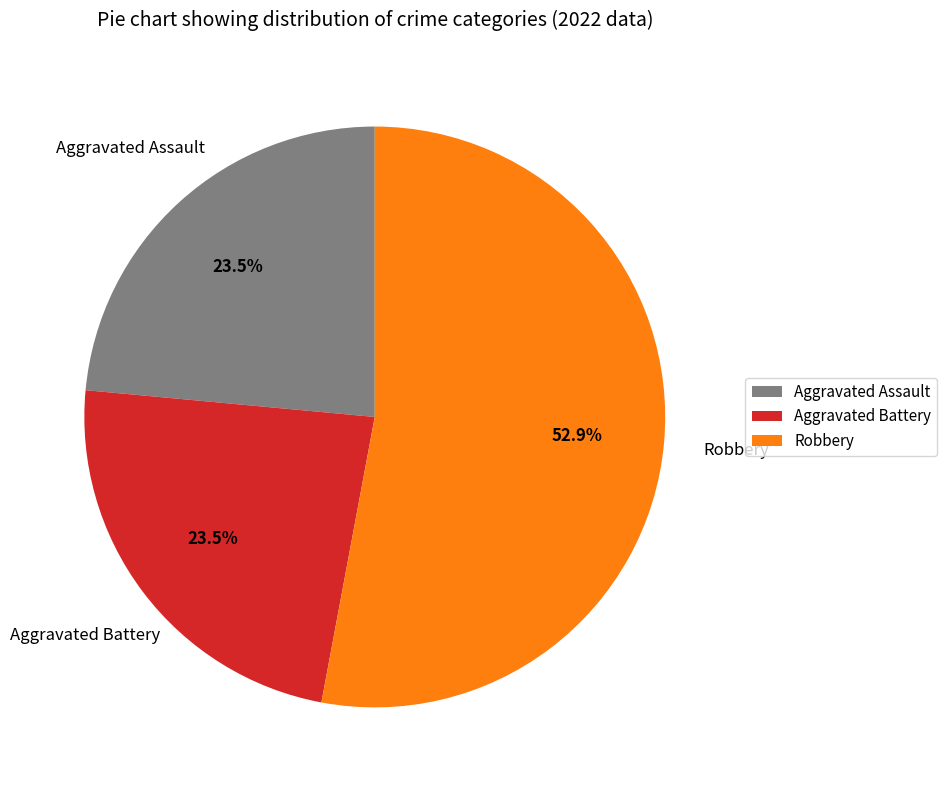

How many segments does this pie chart have?

3